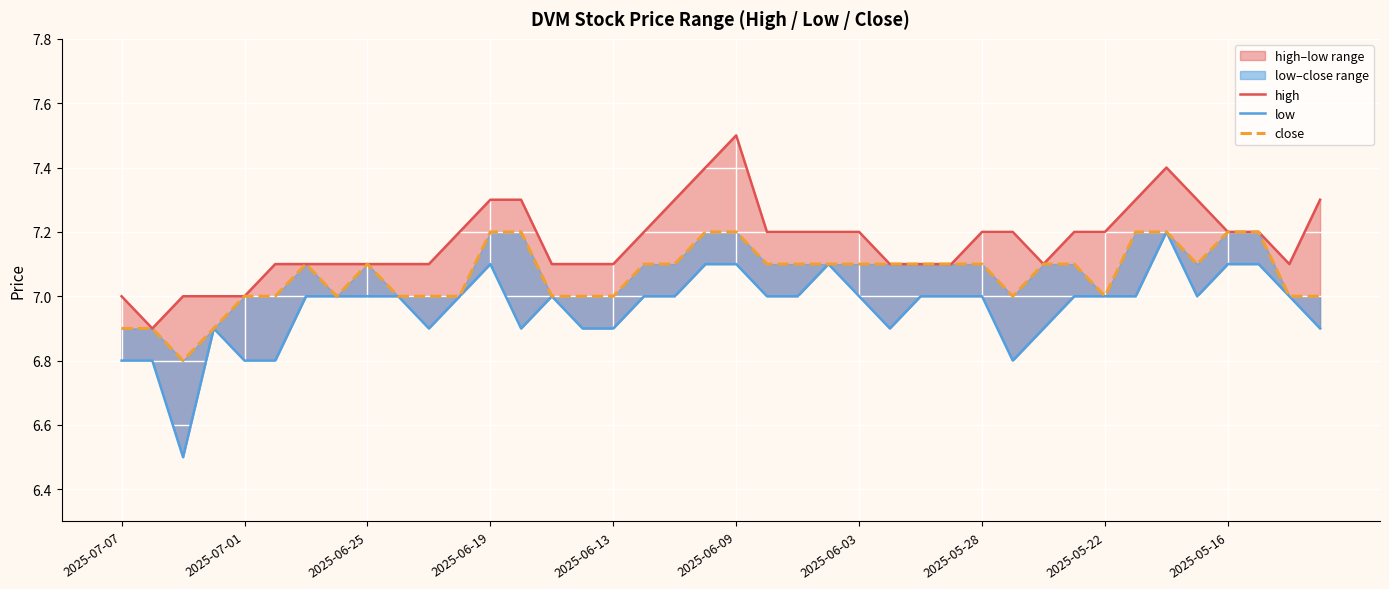

What is the approximate value of low at 23?

7.1